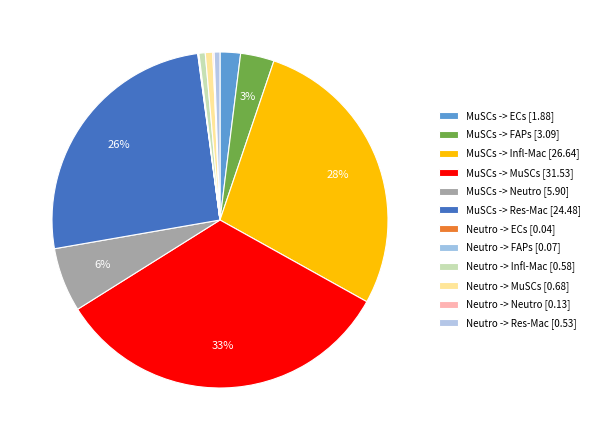

Does any single category account for the majority?

No